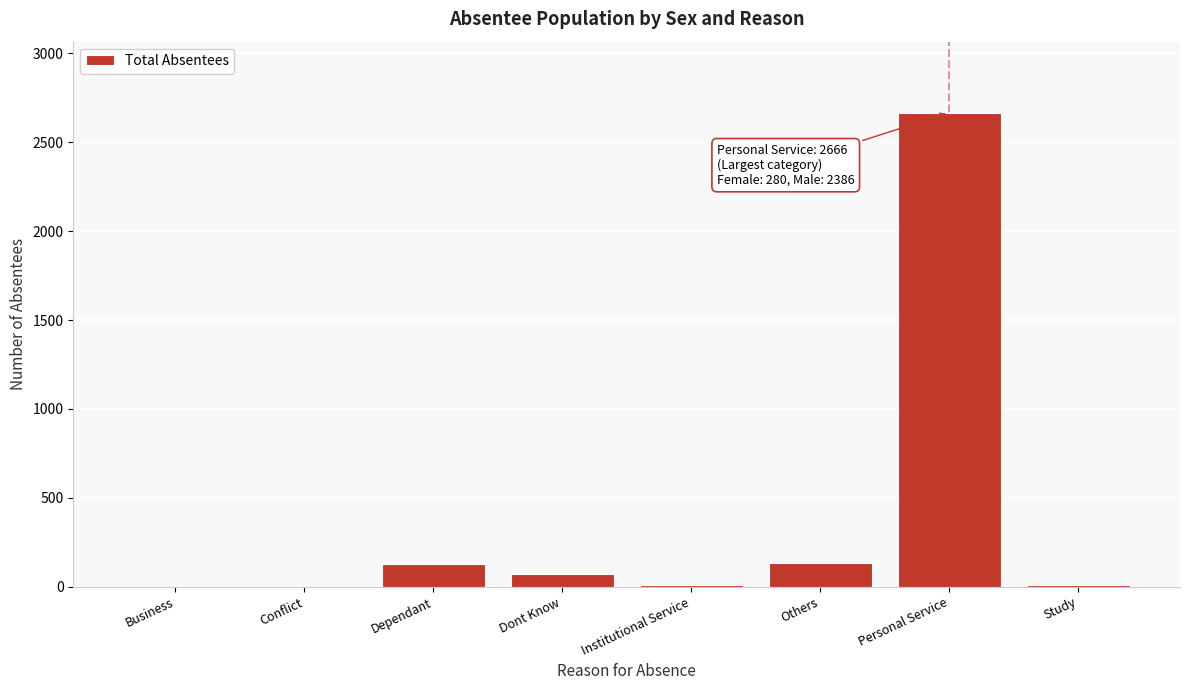

What is the sum of all values?

3023